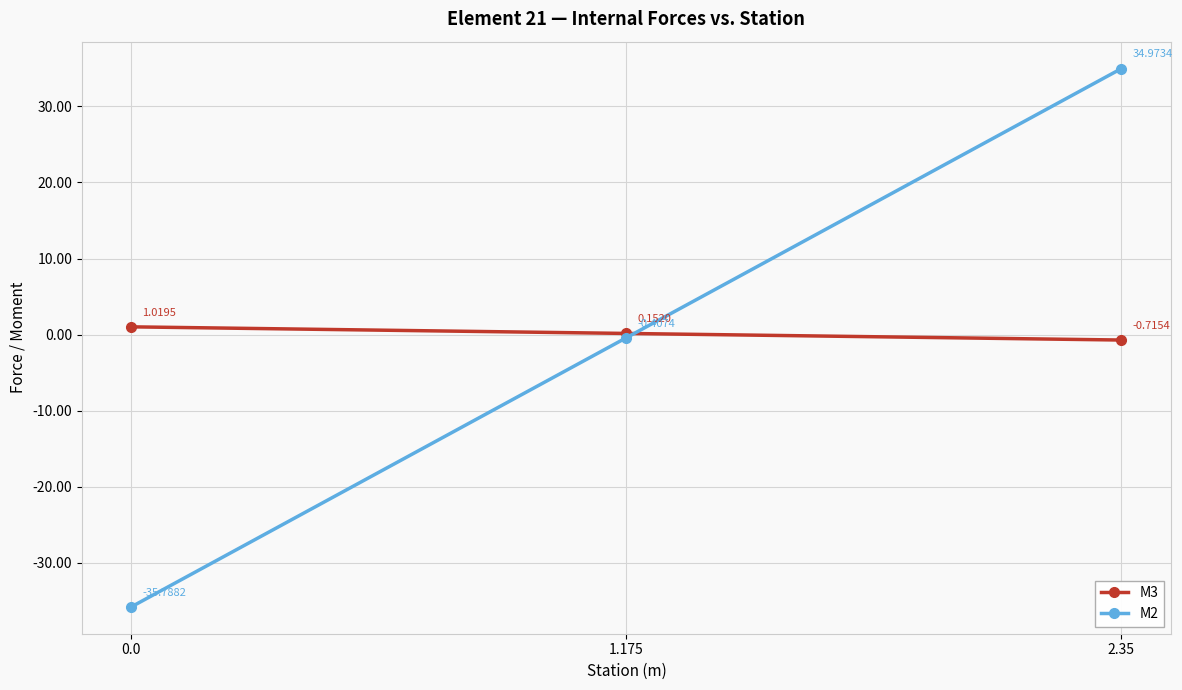

Where does the M2 series first go above 0?

2.35